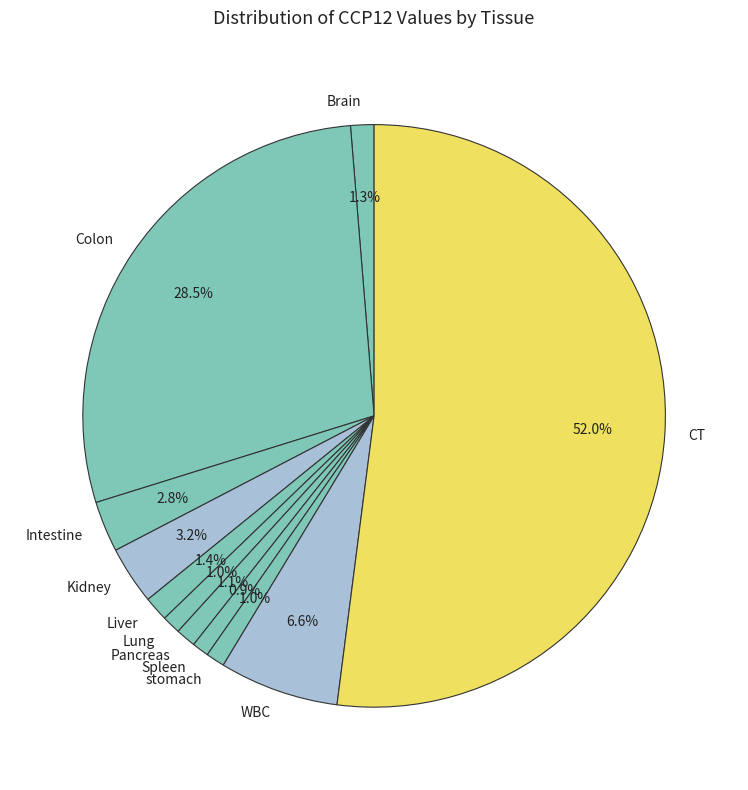

Between Kidney and Brain, which is larger?

Kidney